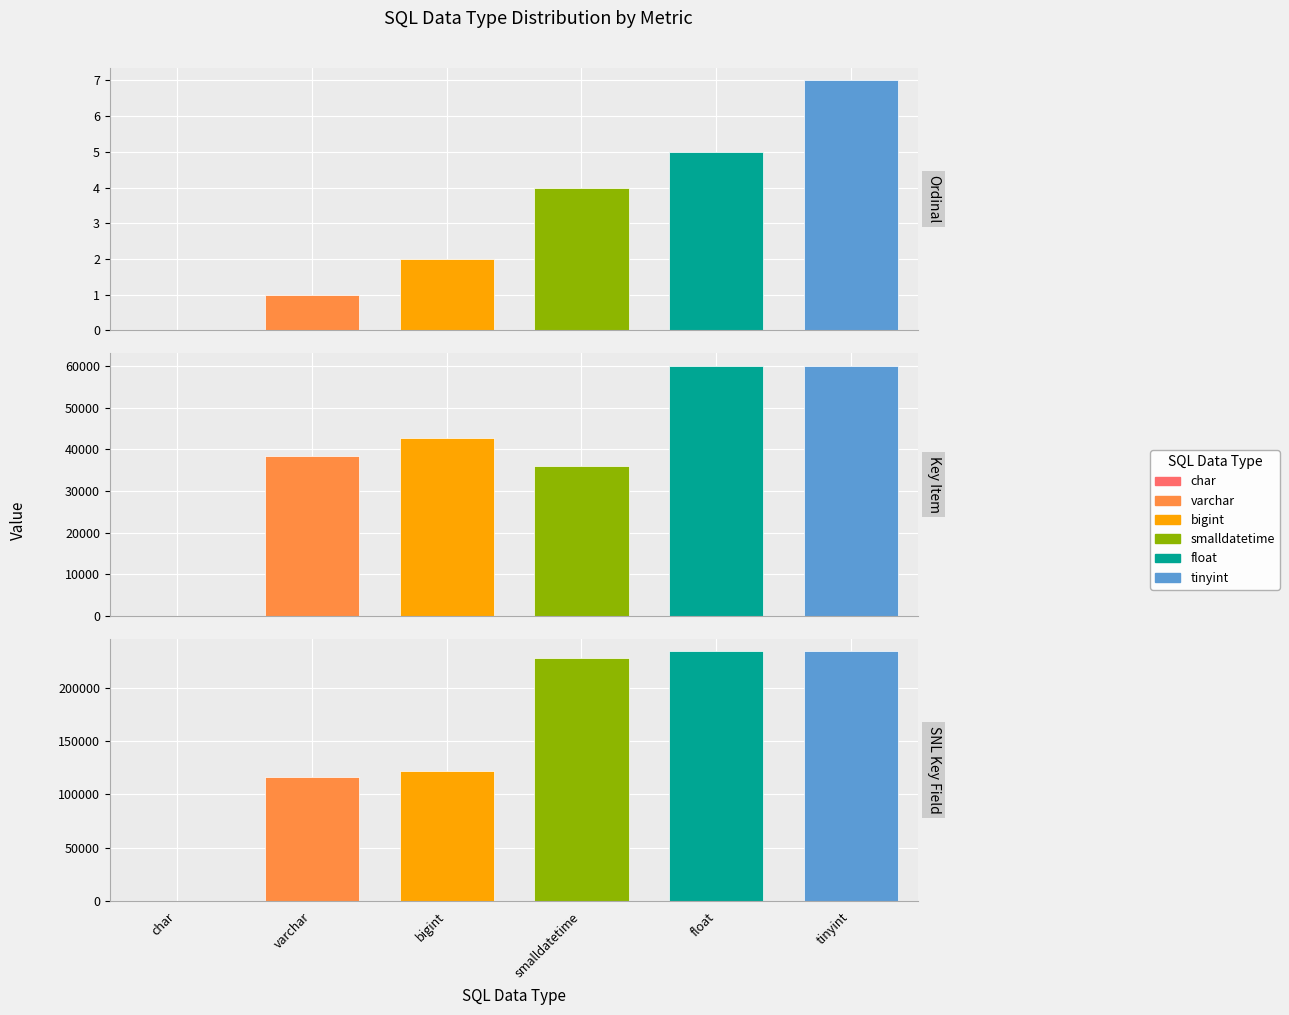

Reading left to right, extract all data points from this chart.

Ordinal: 0	1	2	4	5	7
Key Item: 0	38486	42721	35983	60124	60040
SNL Key Field: 0	116149	121800	227948	234296	234299